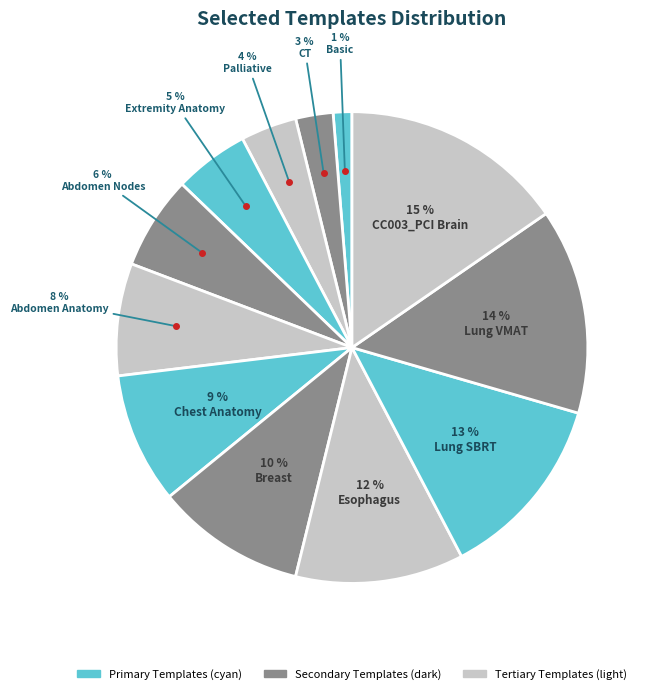

Count the number of slices in the pie.

12